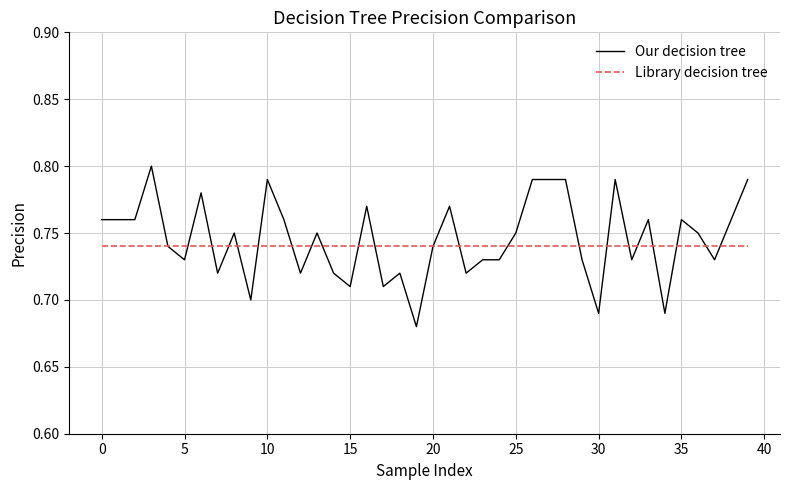

Which series has the largest range (max minus min)?

Our decision tree